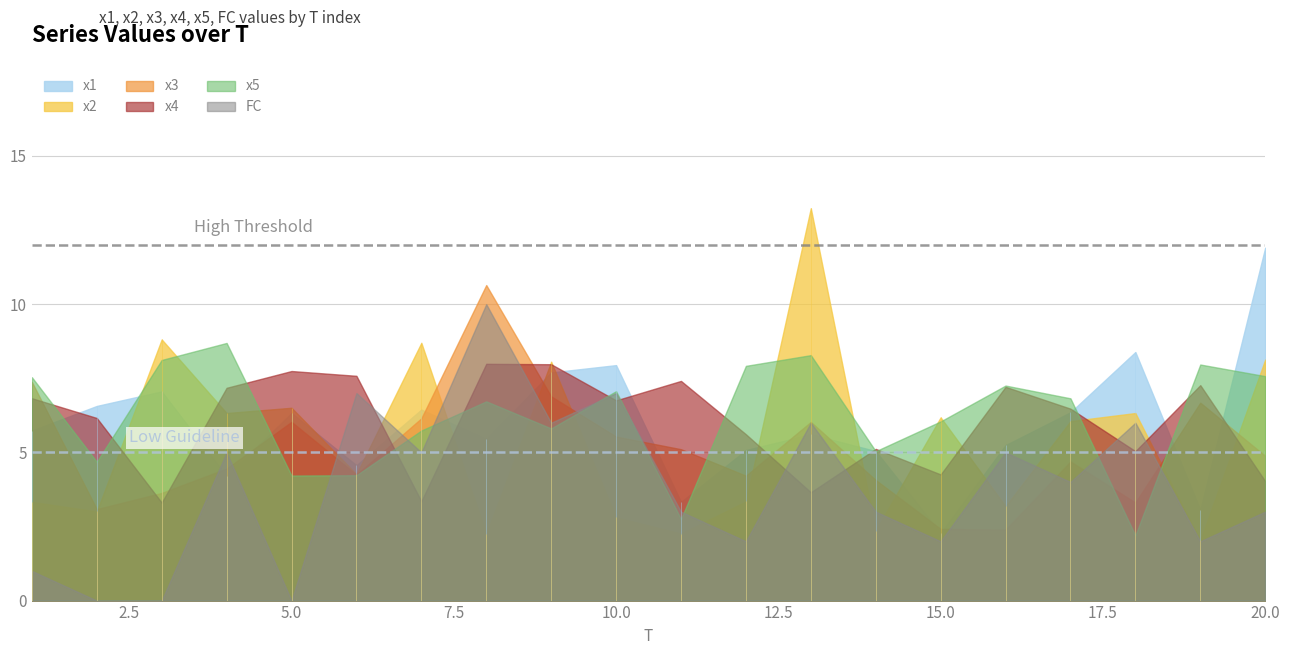

Is it true that x4 equals 11.5 at 16?

False